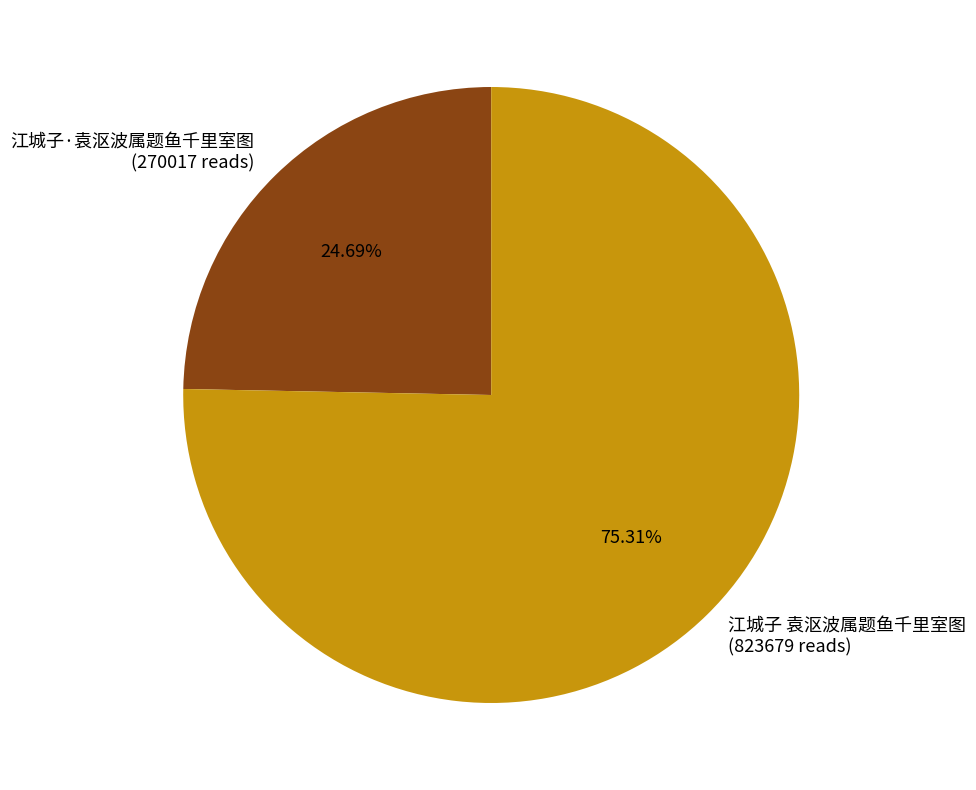

Which category has the biggest portion of the pie?

江城子 袁沤波属题鱼千里室图